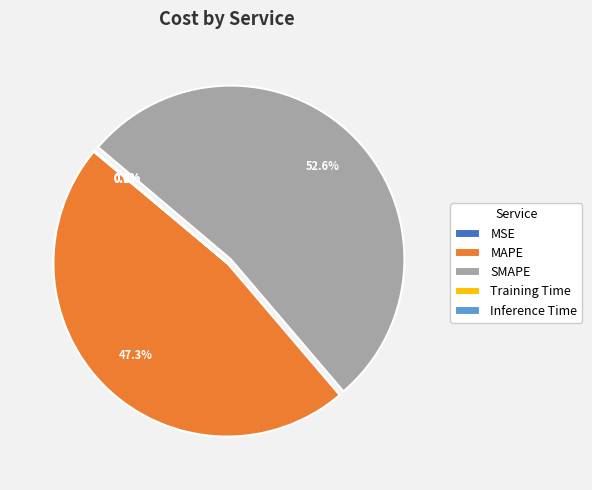

To the nearest percent, what is the difference between the largest and smallest slice percentages?

53%